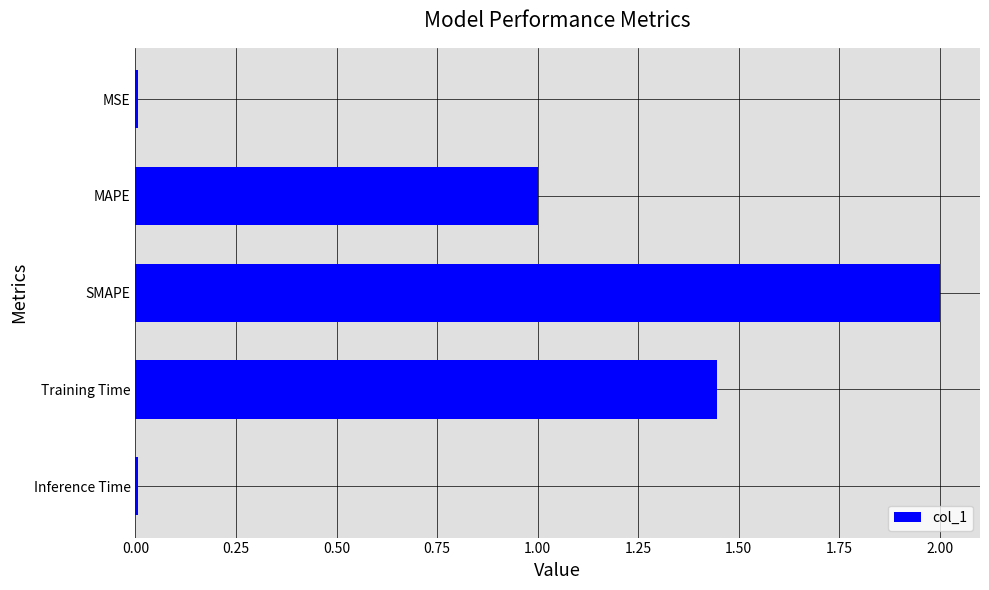

What is the label of the 1st bar from the top?

MSE